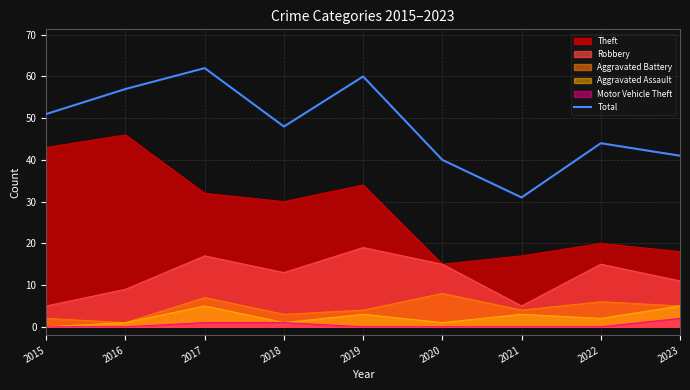

What is the value of the 7th point from the left?

31